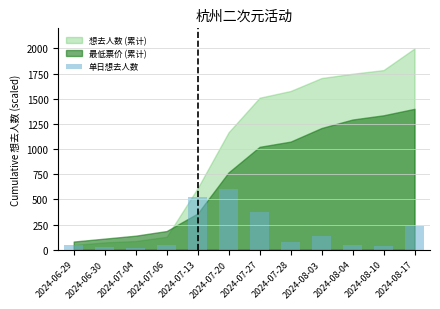

How many bars are there in total?

12